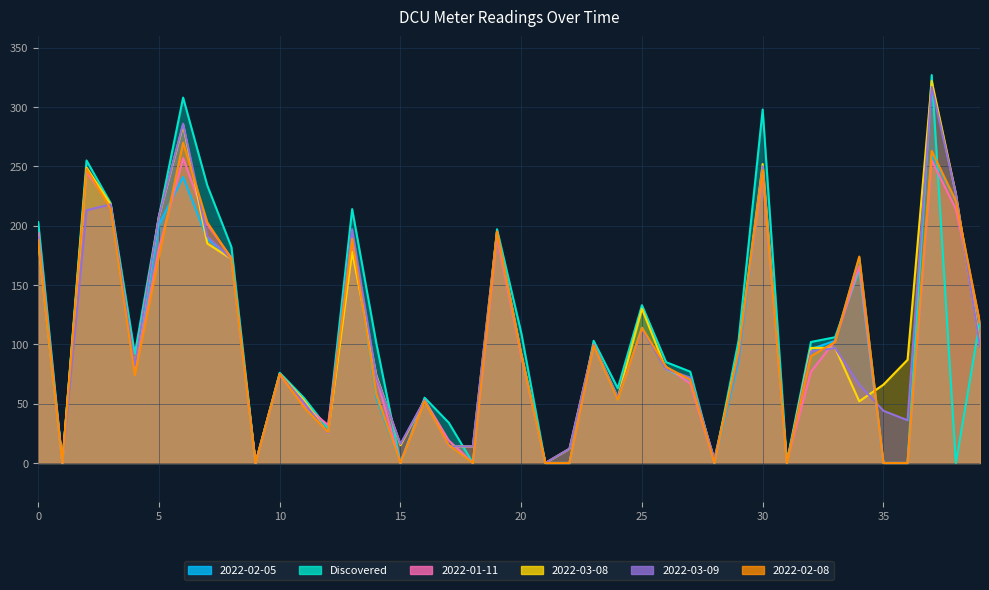

How many interior local valleys does the 2022-03-08 series have?

10